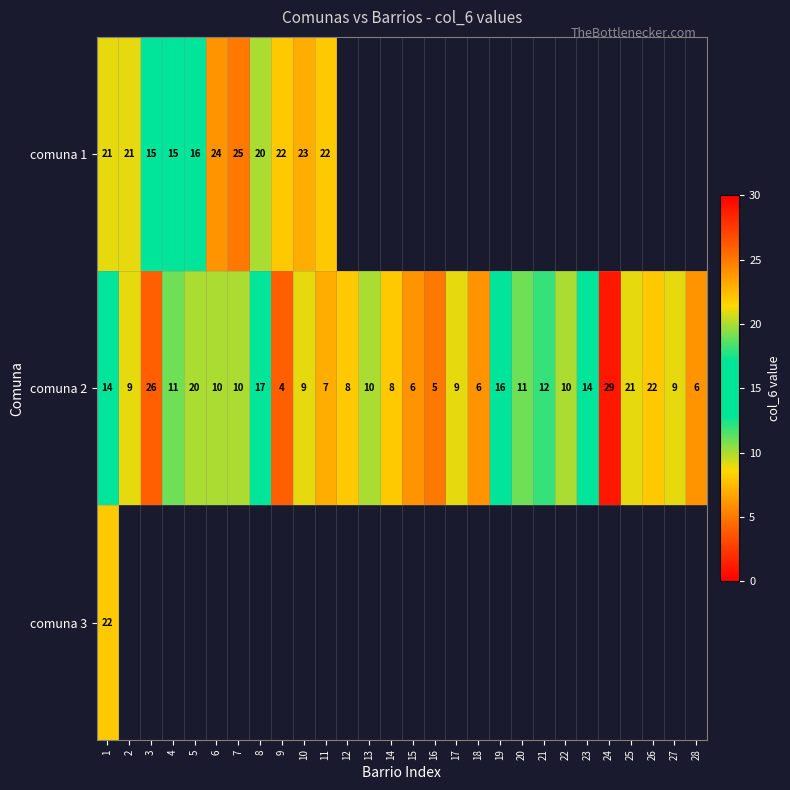

What is the sum of the comuna 2 values at 3 and 17?

35